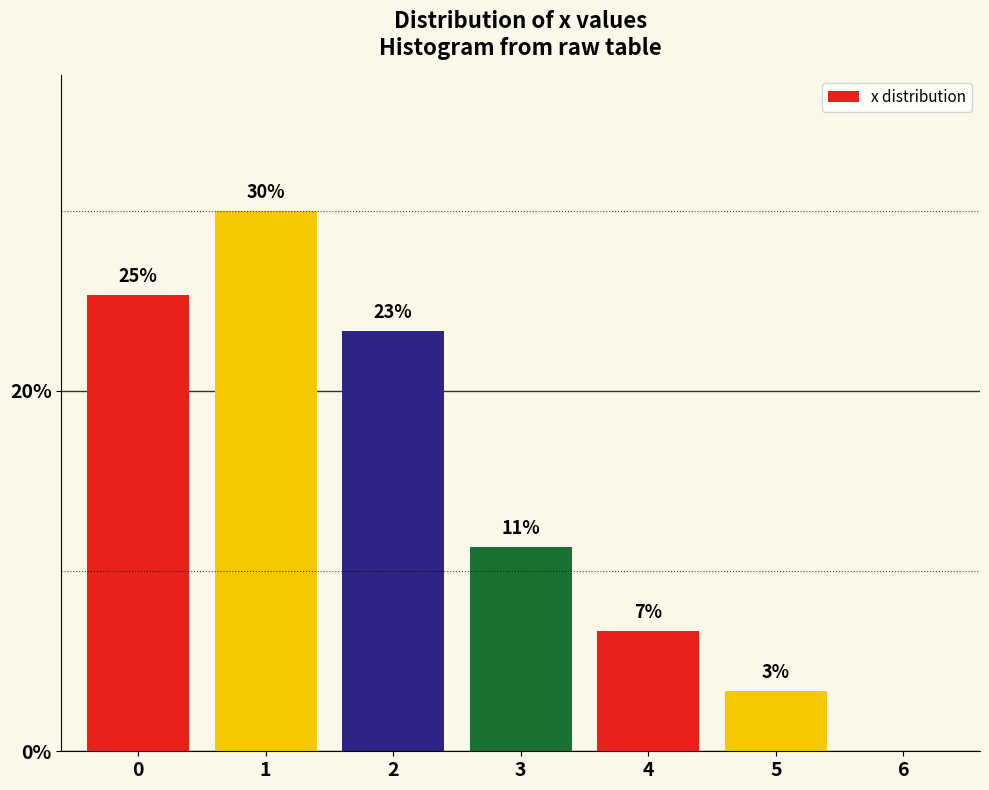

Are the bars horizontal?

No